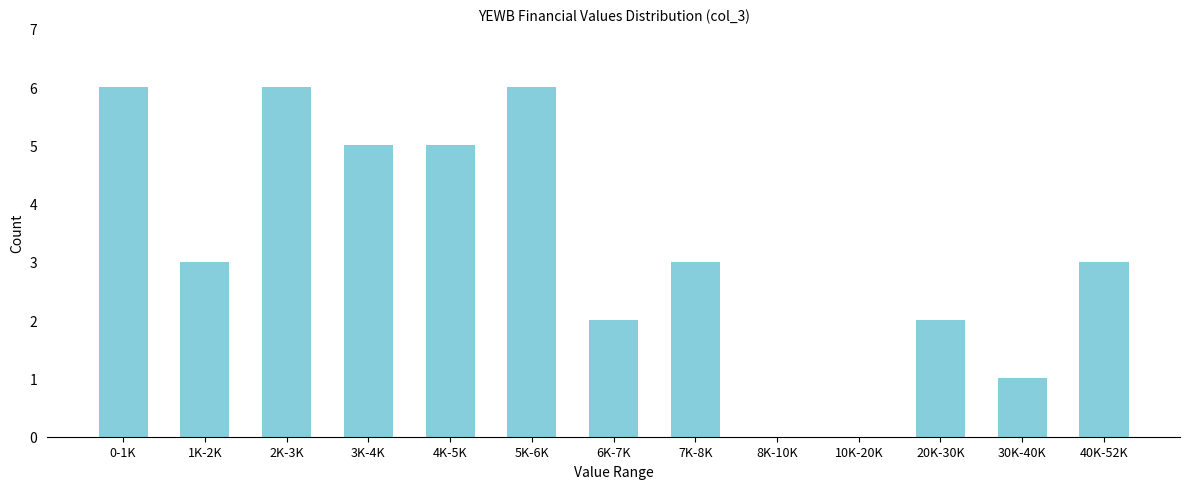

Reading left to right, what are all the values shown in this chart?

0-1K=6	1K-2K=3	2K-3K=6	3K-4K=5	4K-5K=5	5K-6K=6	6K-7K=2	7K-8K=3	8K-10K=0	10K-20K=0	20K-30K=2	30K-40K=1	40K-52K=3